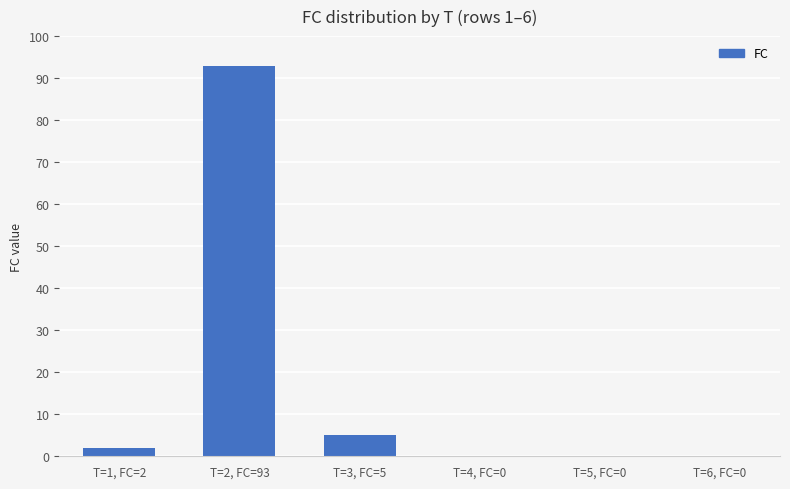

At which label is the value closest to 46?

T=3, FC=5